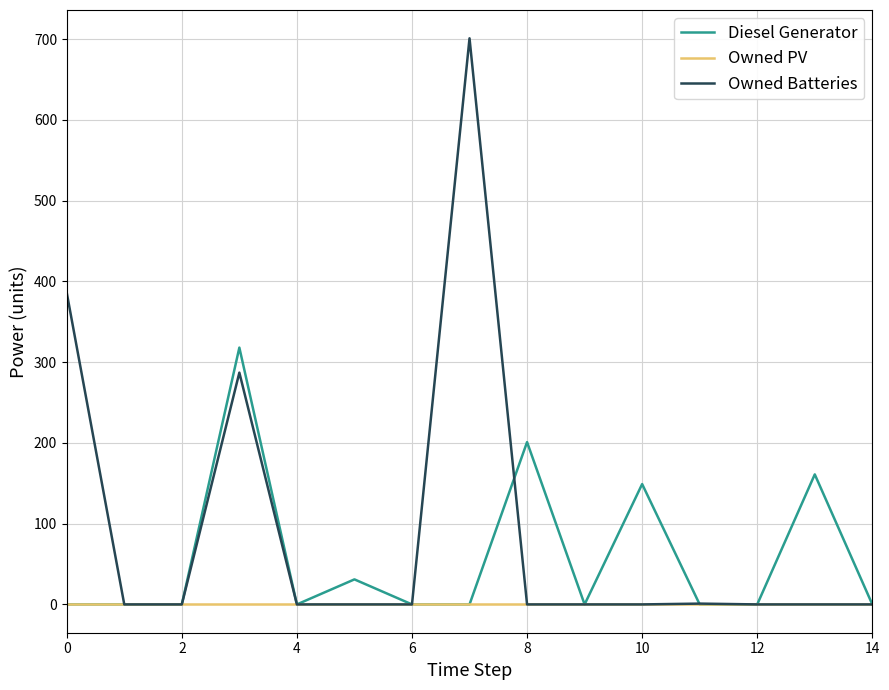

What is the difference between the maximum and minimum values in the Owned Batteries series?

701